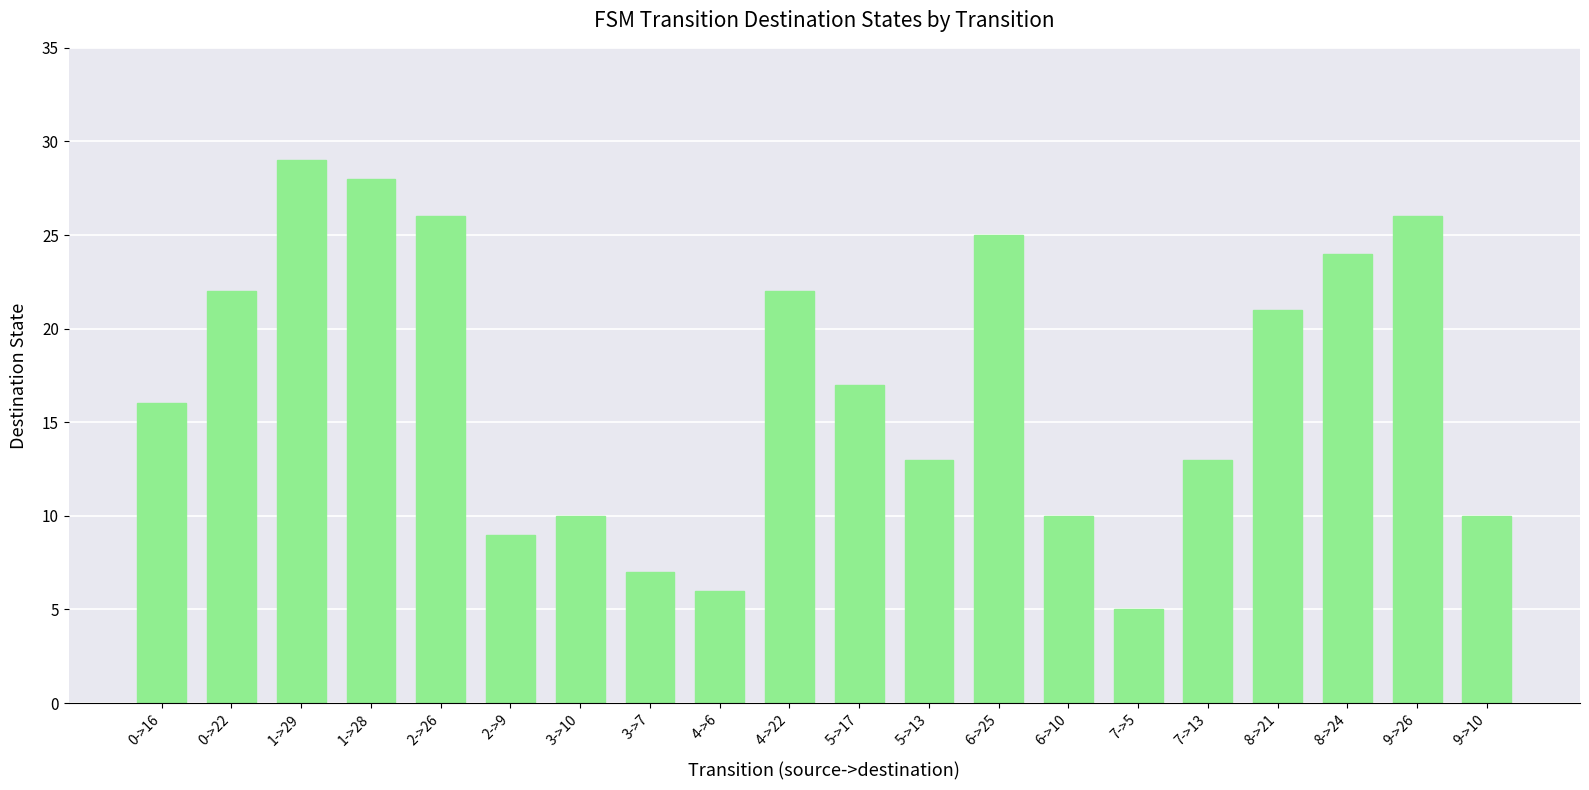

What is the difference between the maximum and minimum values?

24